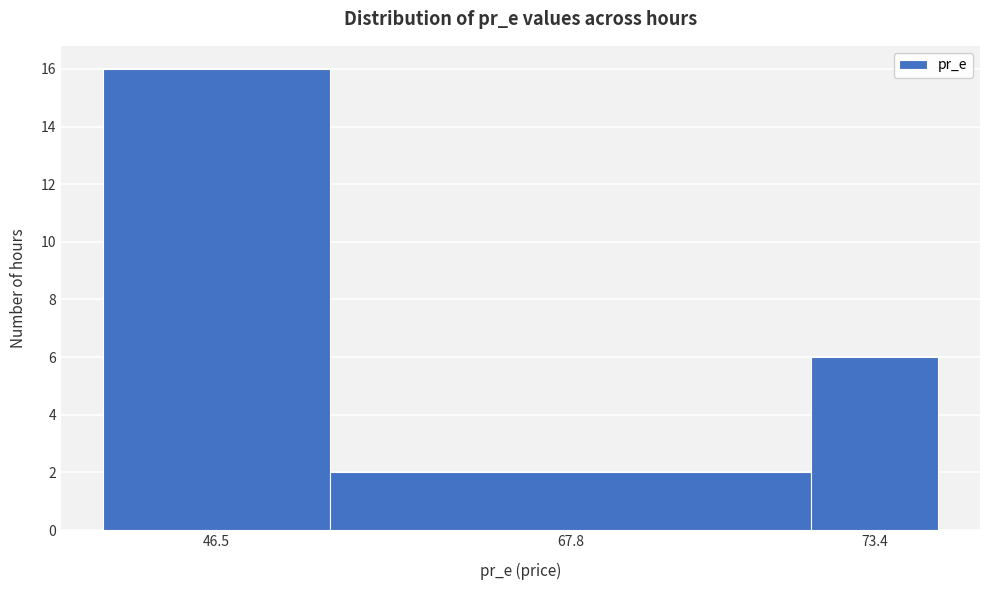

Reading right to left, what are all the values shown in this chart?

73.4=6	67.8=2	46.5=16